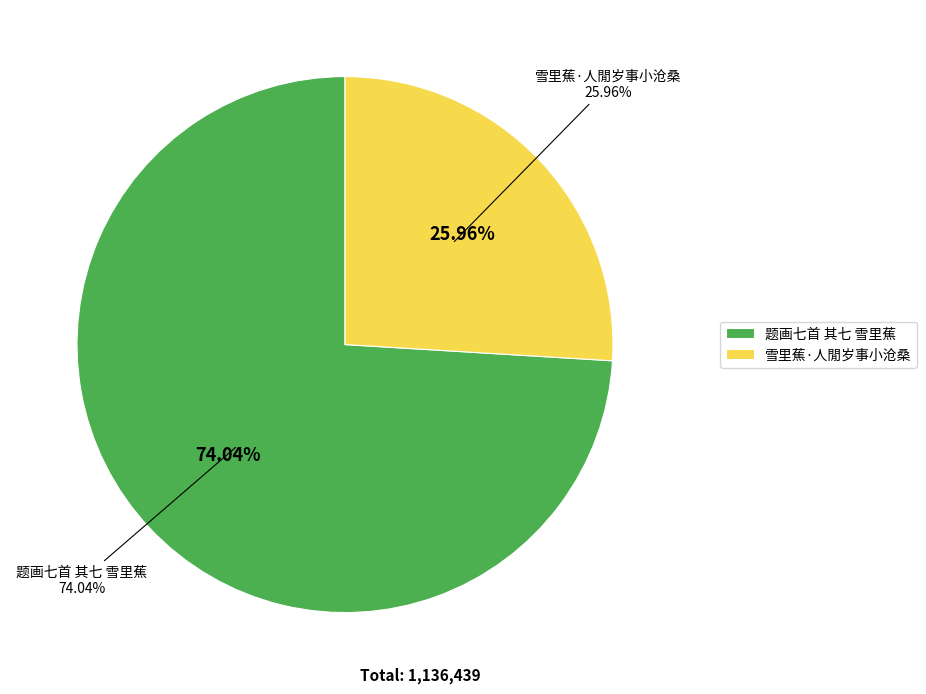

Which slice is the largest?

题画七首 其七 雪里蕉